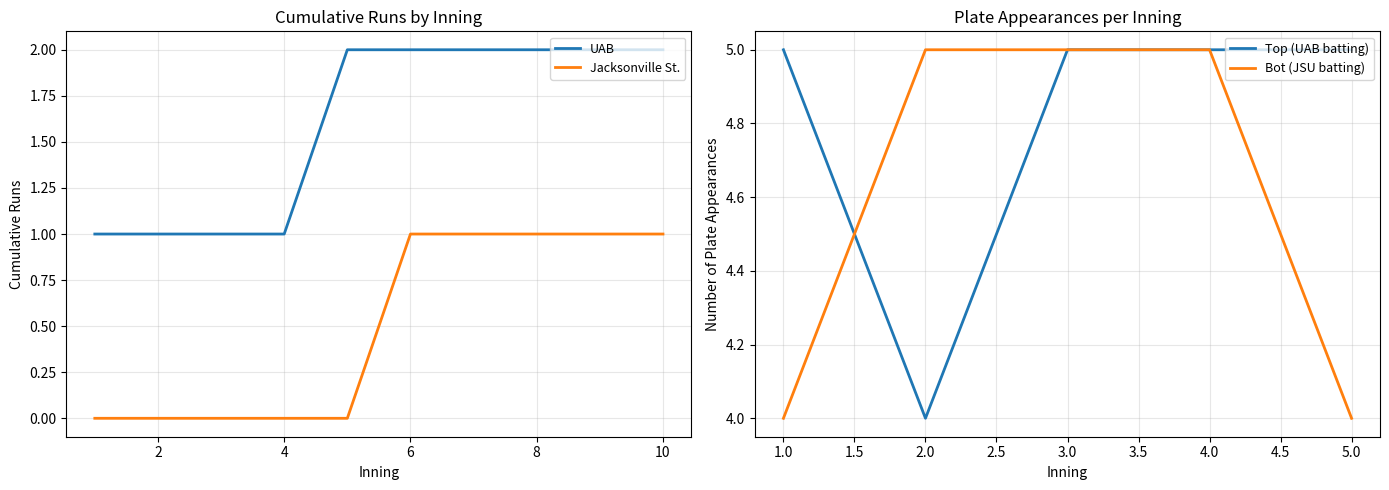

Is it true that Jacksonville St. equals 0 at 8?

False